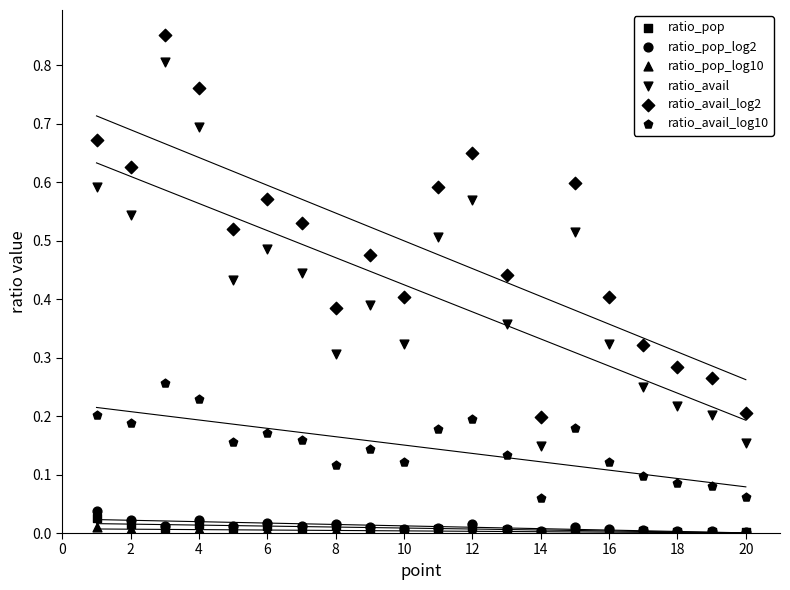

Which series reaches the minimum Y coordinate?

ratio_pop_log10